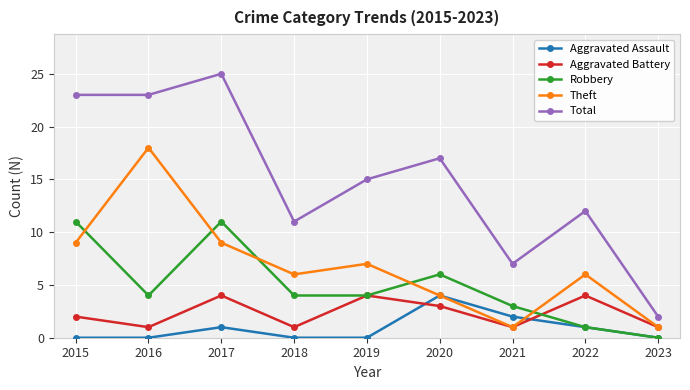

What is the spread (max minus min) of values at 2023?

2